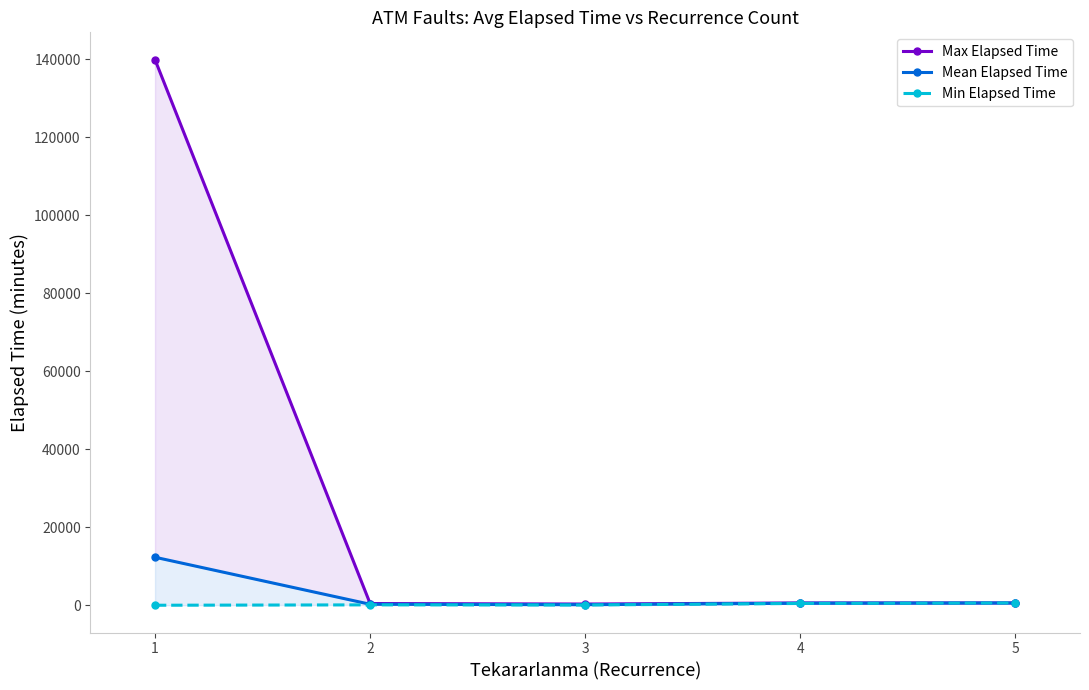

How many values in the Max Elapsed Time series exceed 580?

1